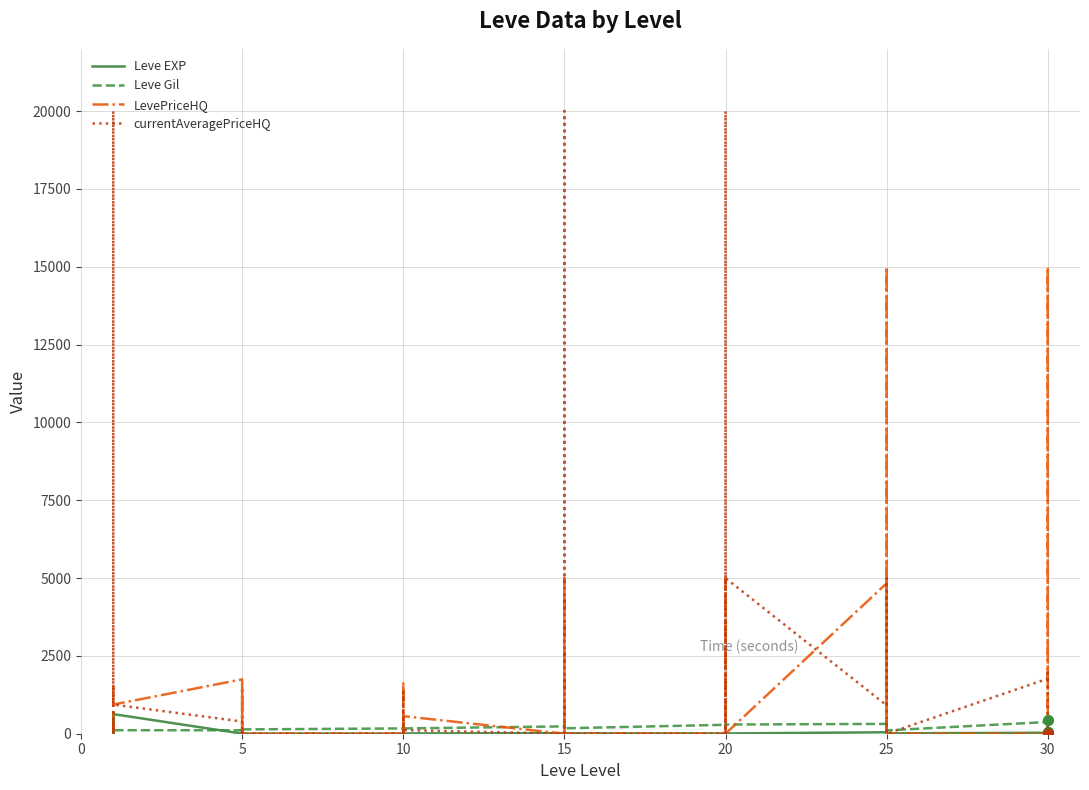

Which series contains the lowest Y value?

LevePriceHQ